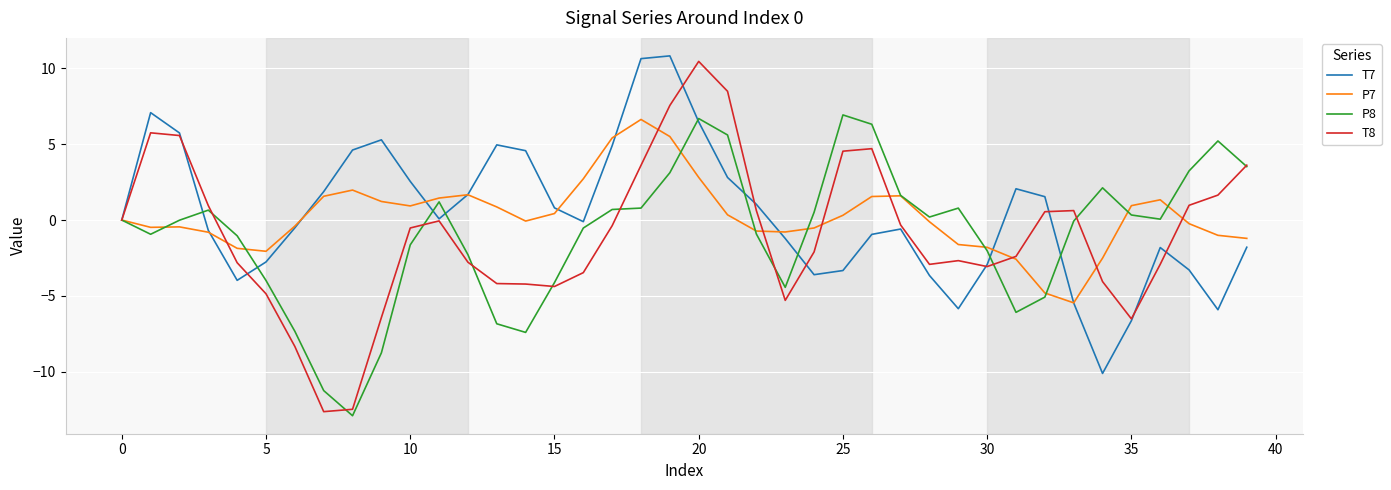

What is the difference between the second highest and second lowest values in the P7 series?

10.3